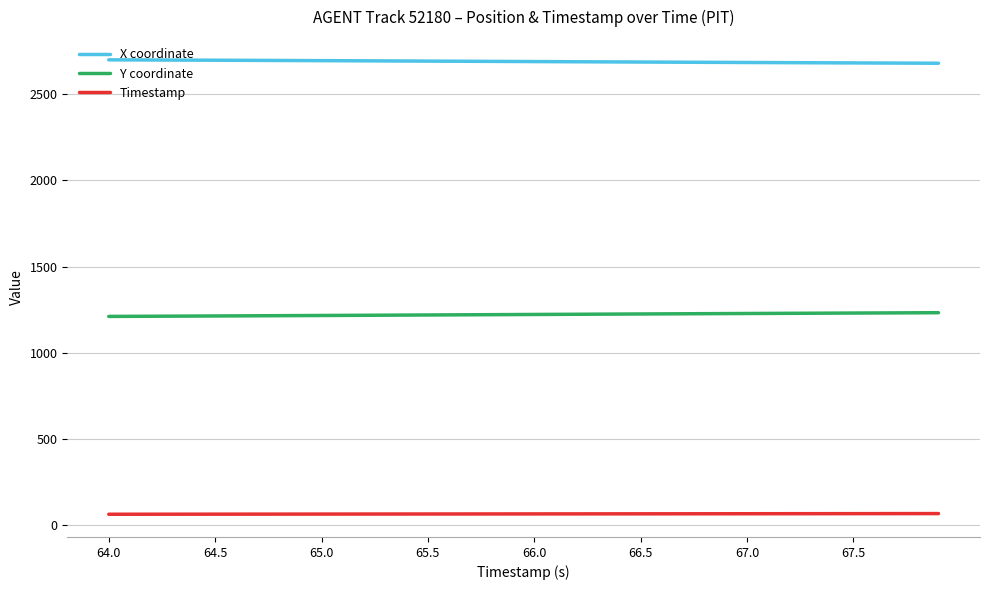

How many values in the Timestamp series are below 66?

20